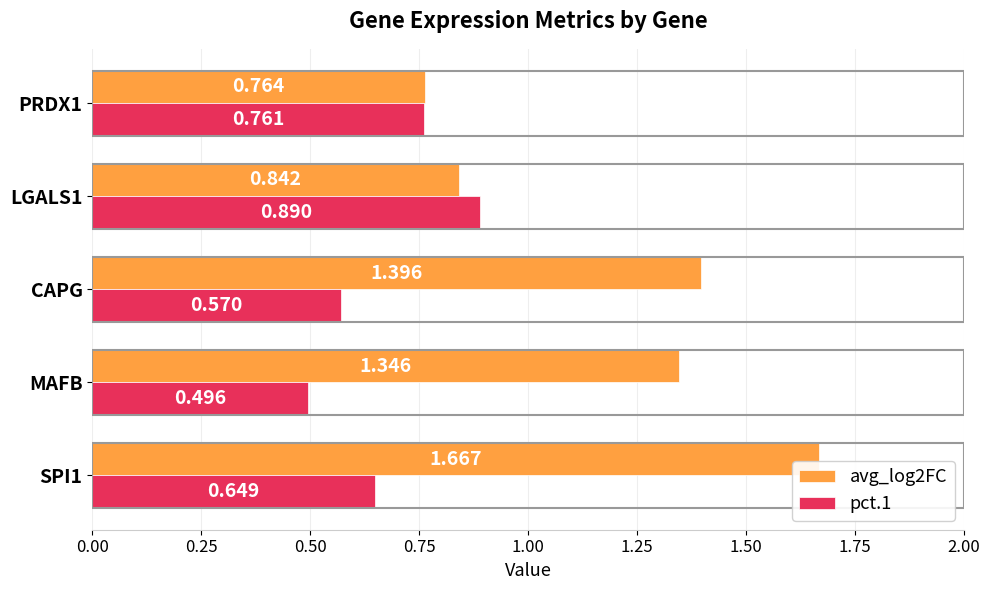

Is the value of pct.1 at LGALS1 greater than the value of avg_log2FC at PRDX1?

Yes